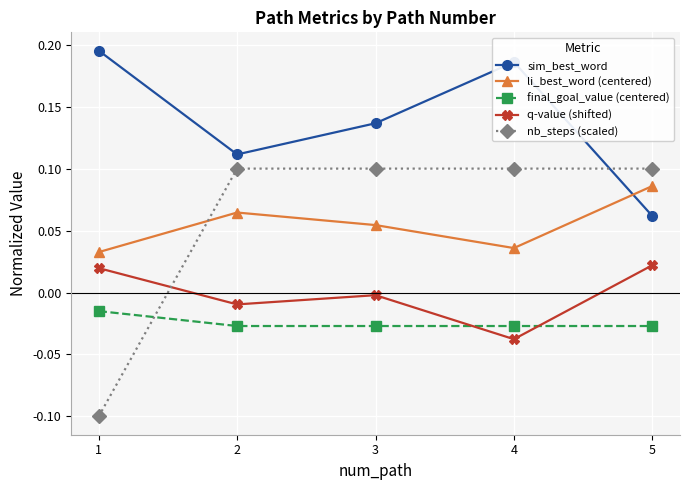

The final_goal_value (centered) series shows -0.0 at 2. True or false?

True